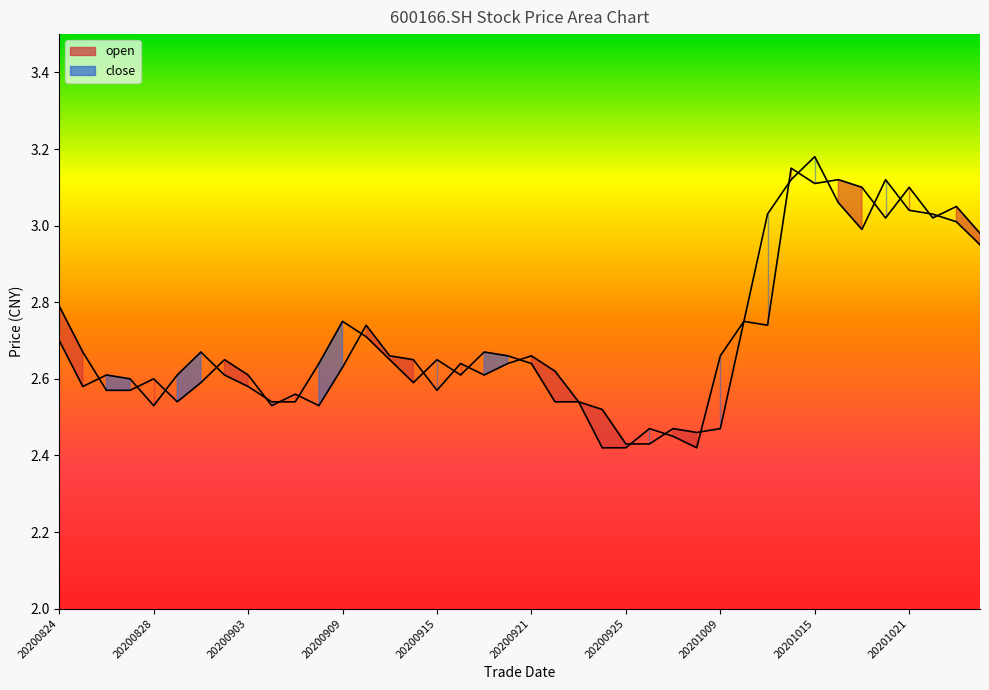

How many interior local peaks does the open series have?

12